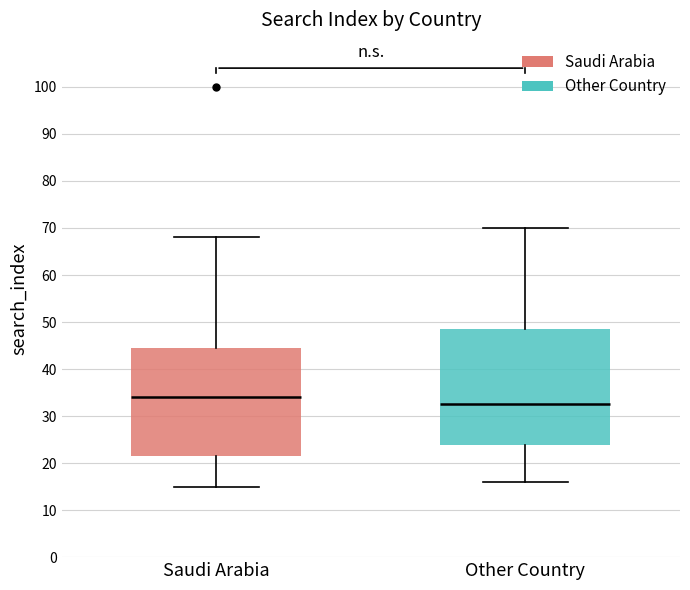

Which box is the tallest, from its lower edge to its upper edge?

Other Country